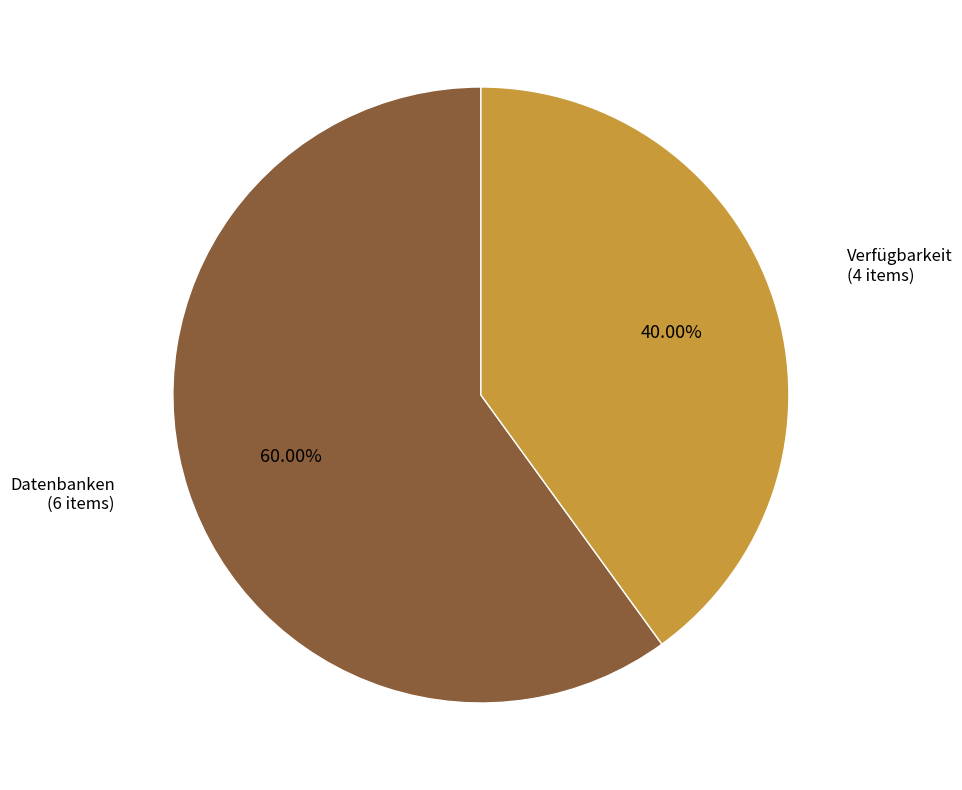

Does any single category account for the majority?

Yes